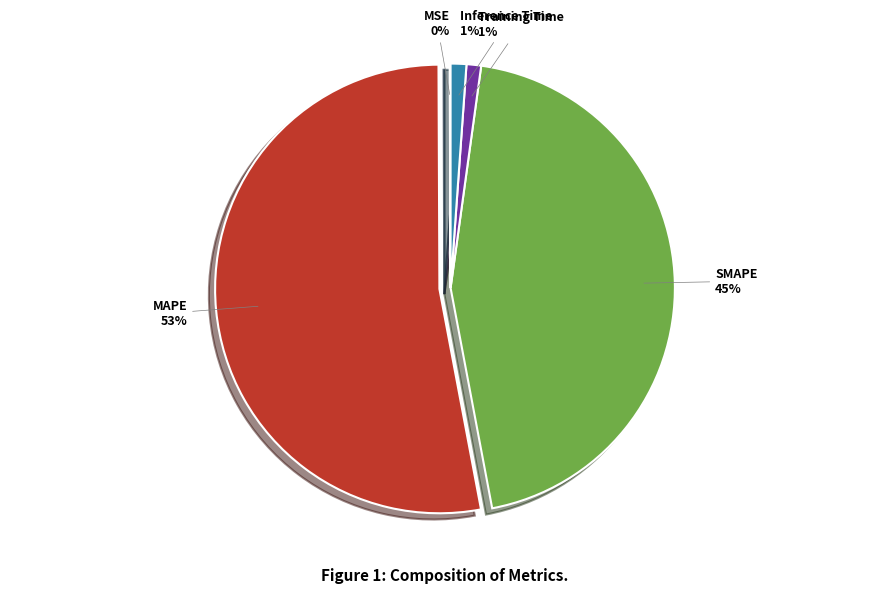

Which category accounts for the majority?

MAPE